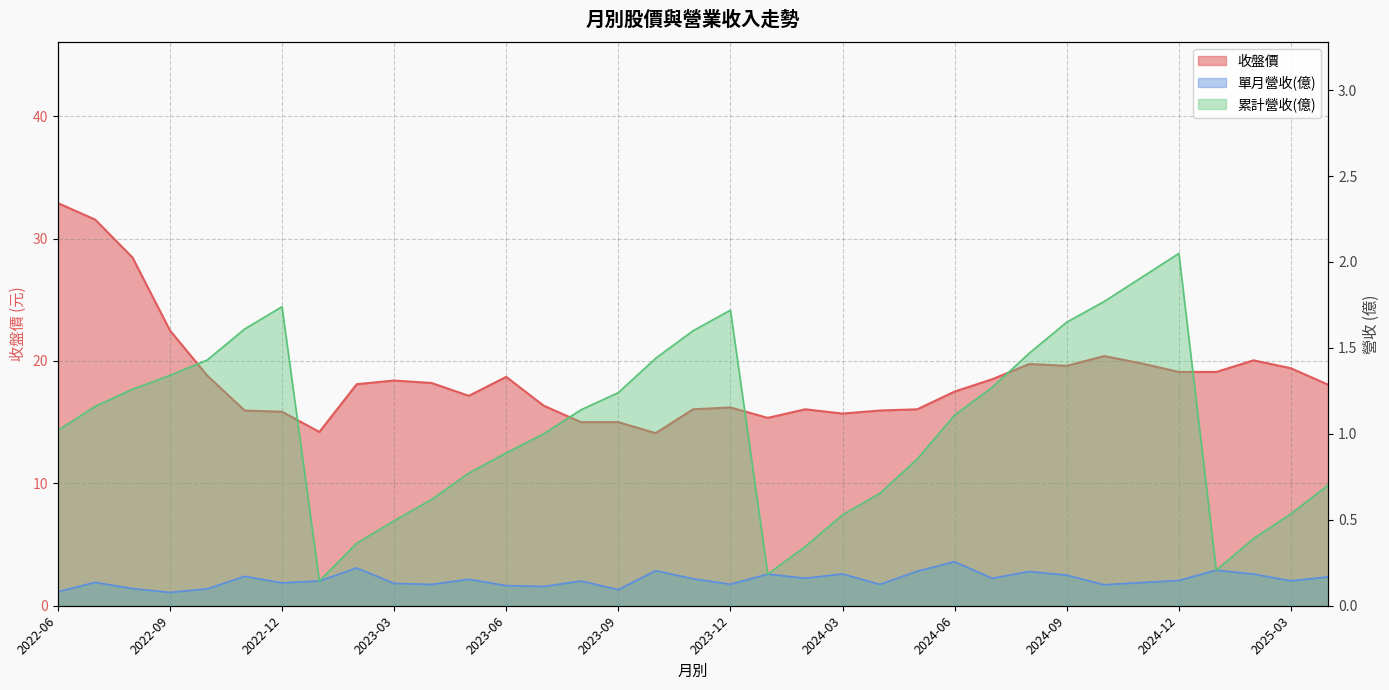

Does the chart display data point markers on the line(s)?

No